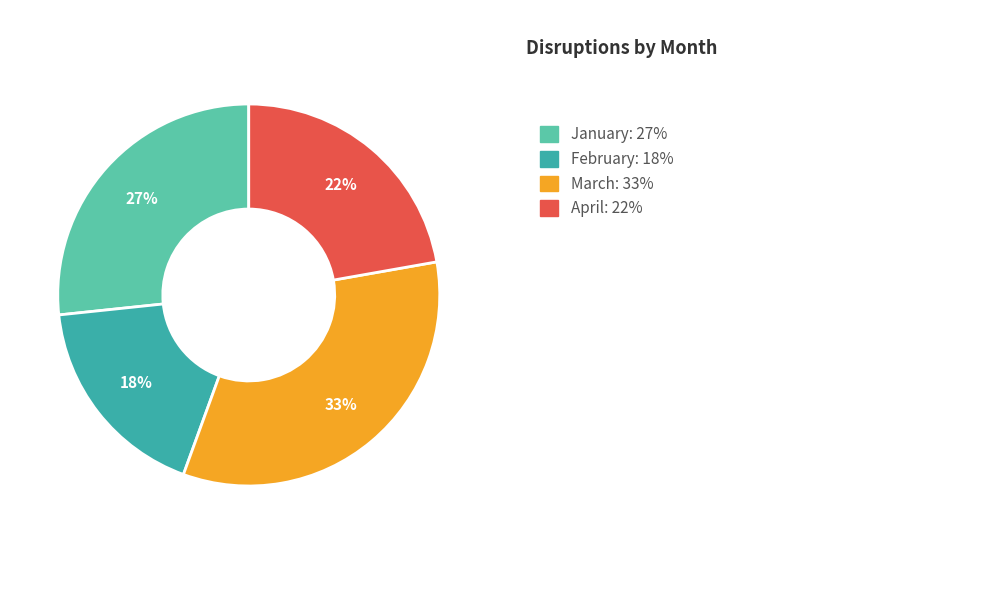

To the nearest percent, what is the average slice percentage?

25%